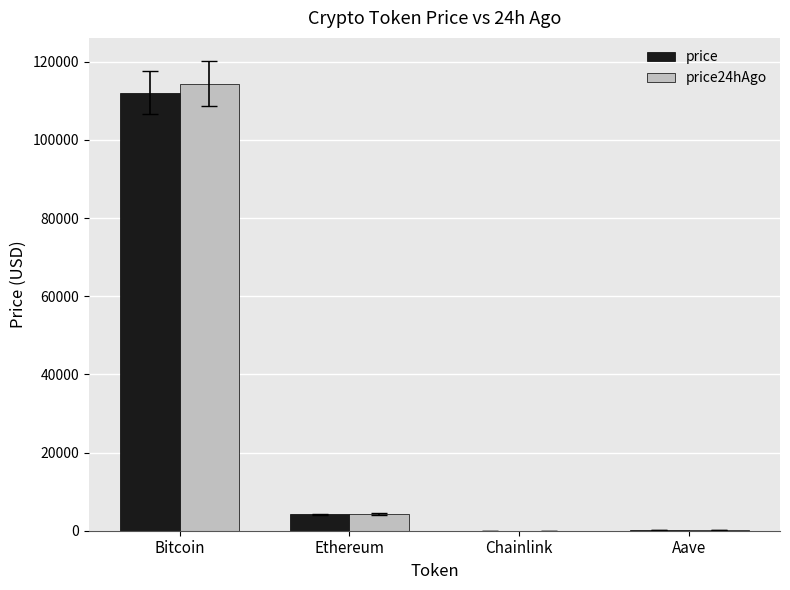

At which label is price closest to 56061?

Ethereum